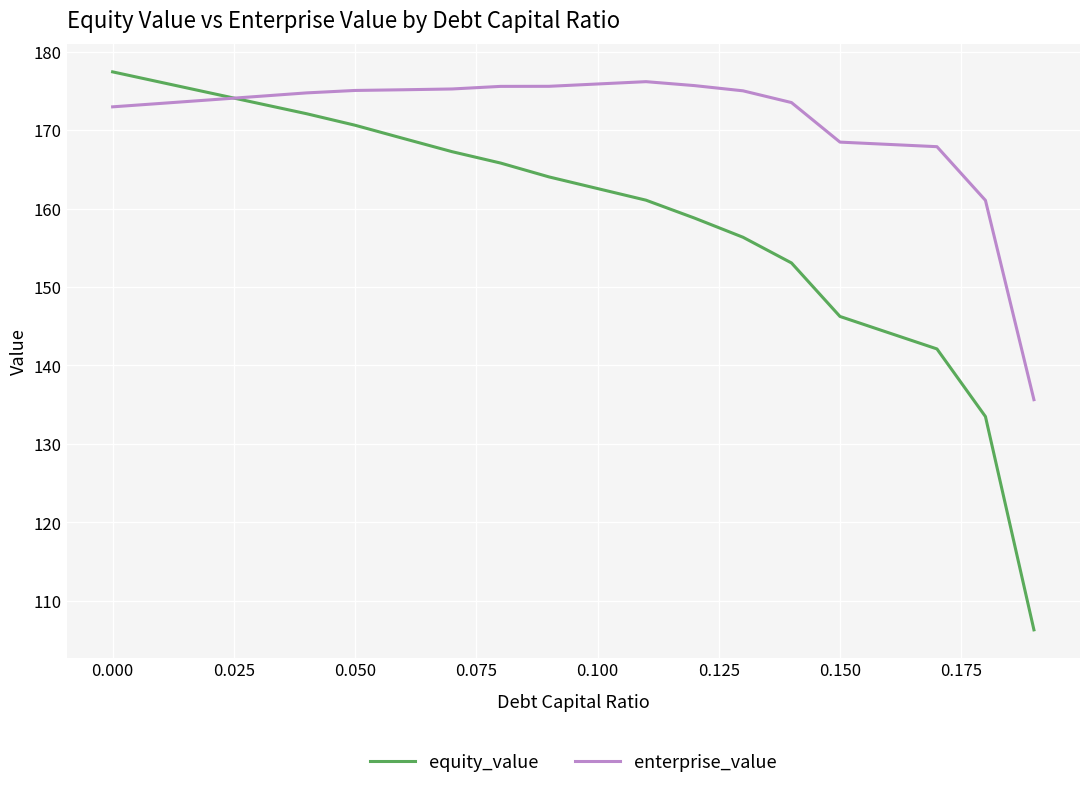

What is the difference between the maximum and minimum values in the enterprise_value series?

40.5